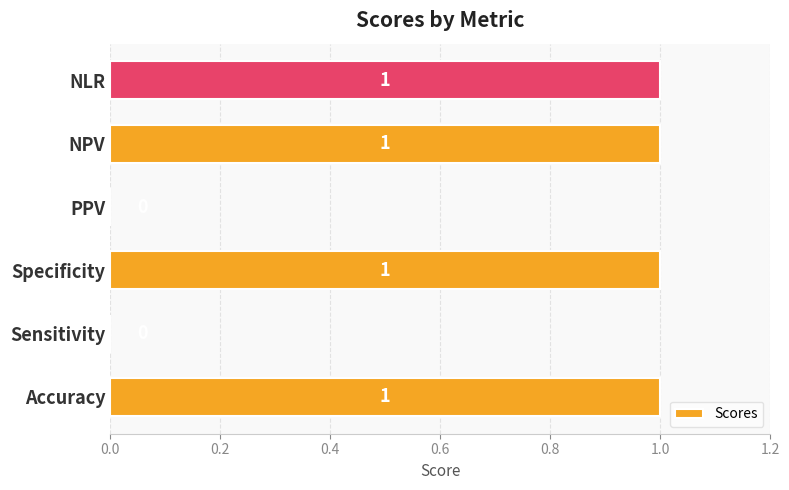

Are the bars grouped side by side (vs. stacked)?

No